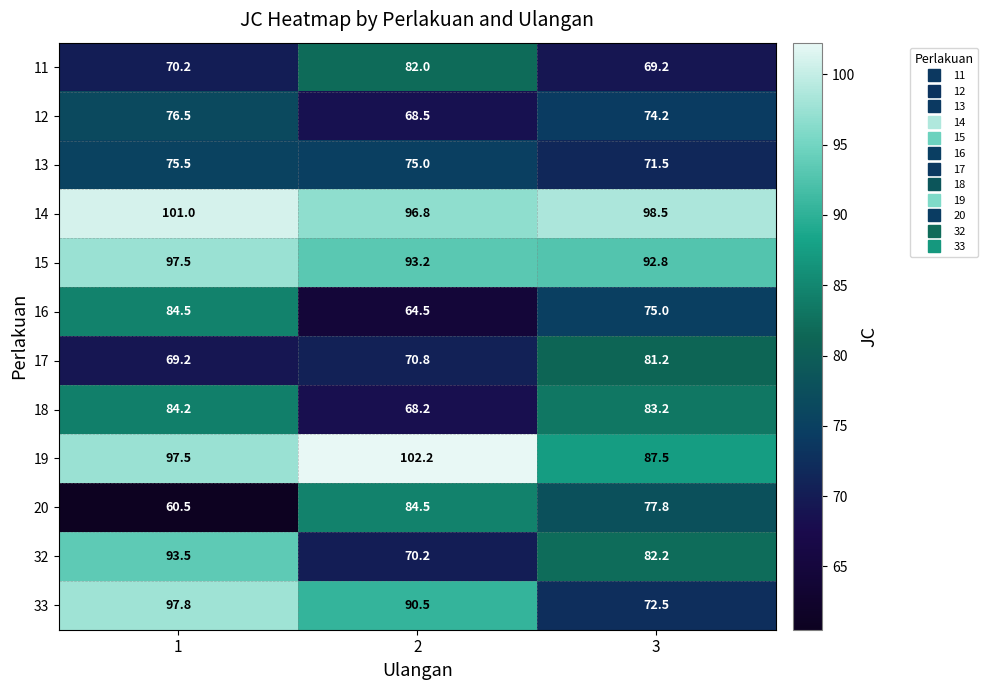

Is it true that 20 equals 77.8 at 3?

True